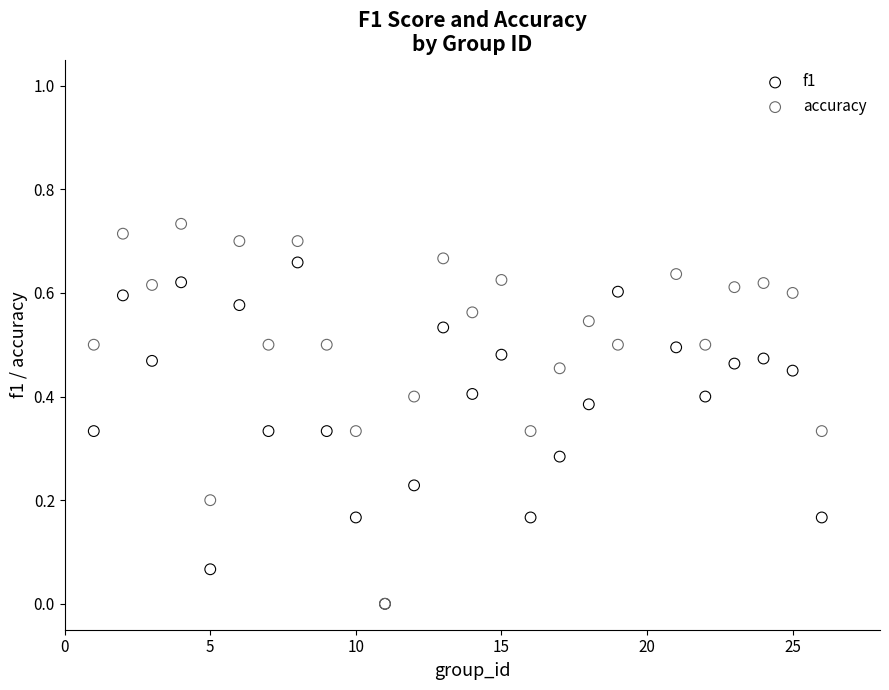

Which series reaches the maximum Y coordinate?

accuracy